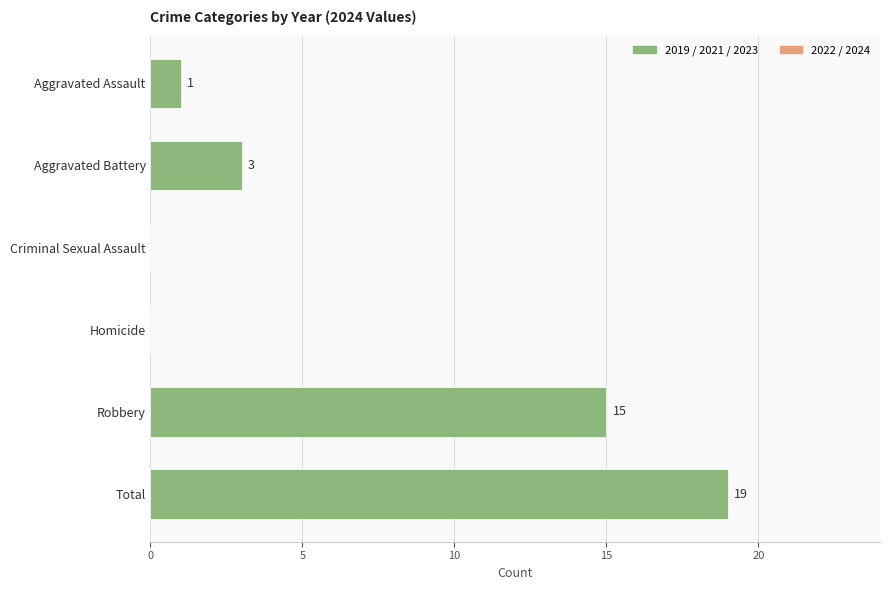

What is the approximate value at Robbery, to the nearest 5?

15